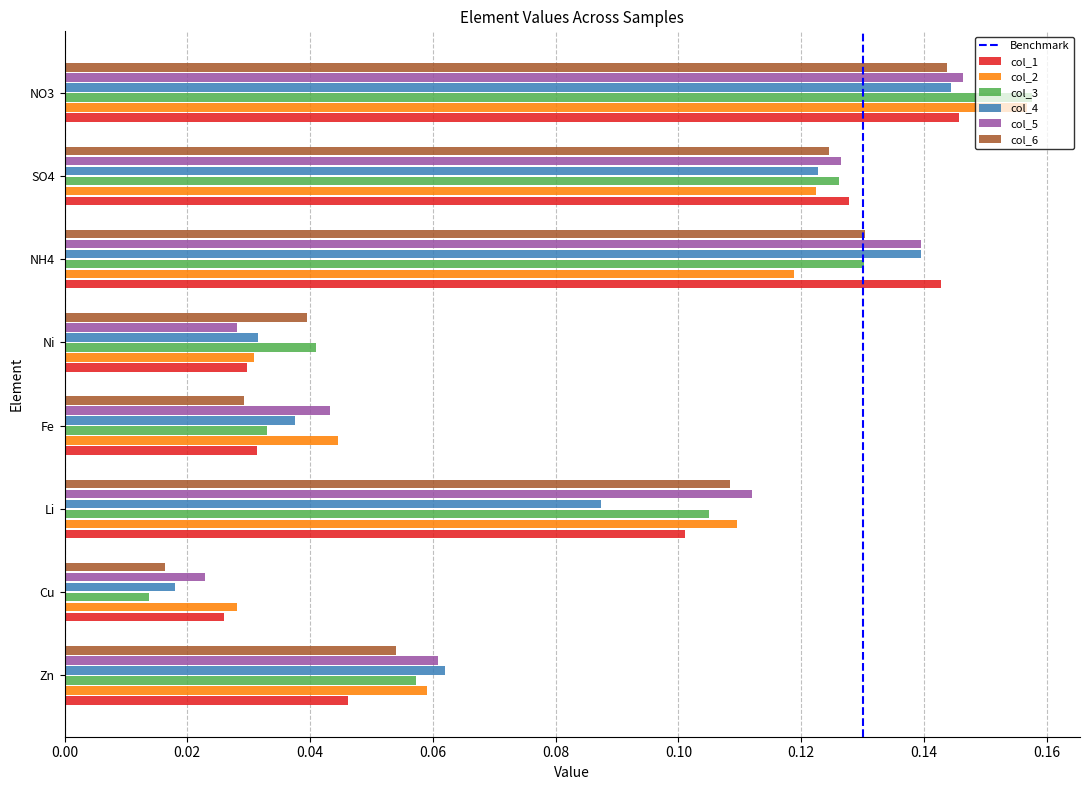

The value of col_1 at NH4 is 0.0. True or false?

False